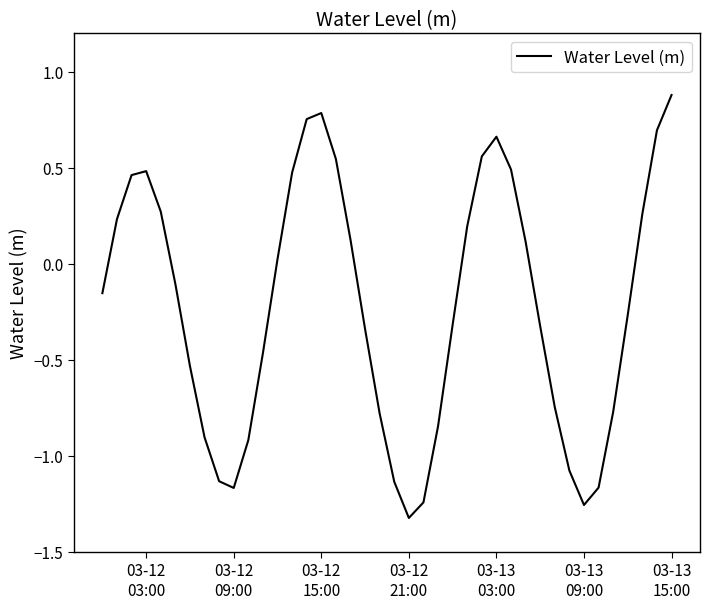

What is the greatest value displayed?

0.9